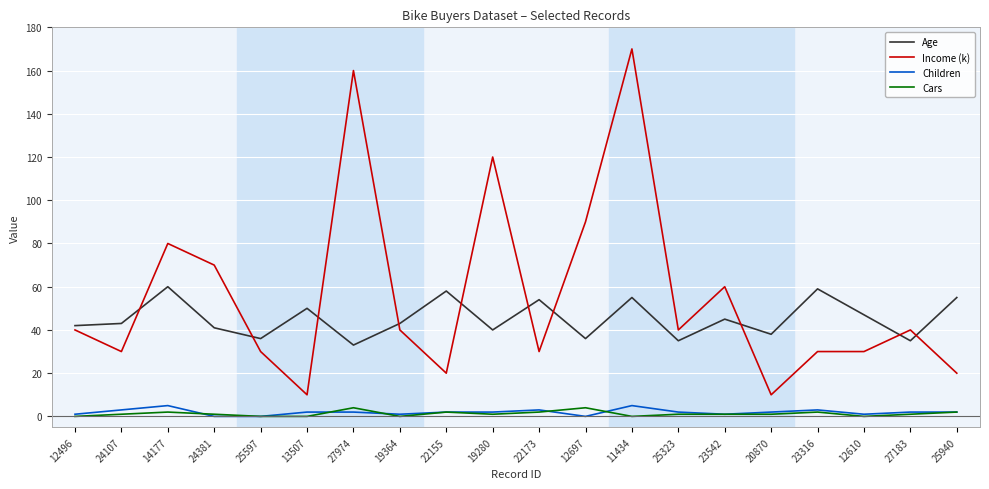

True or false: Children has a value of 2 at 13507.

True